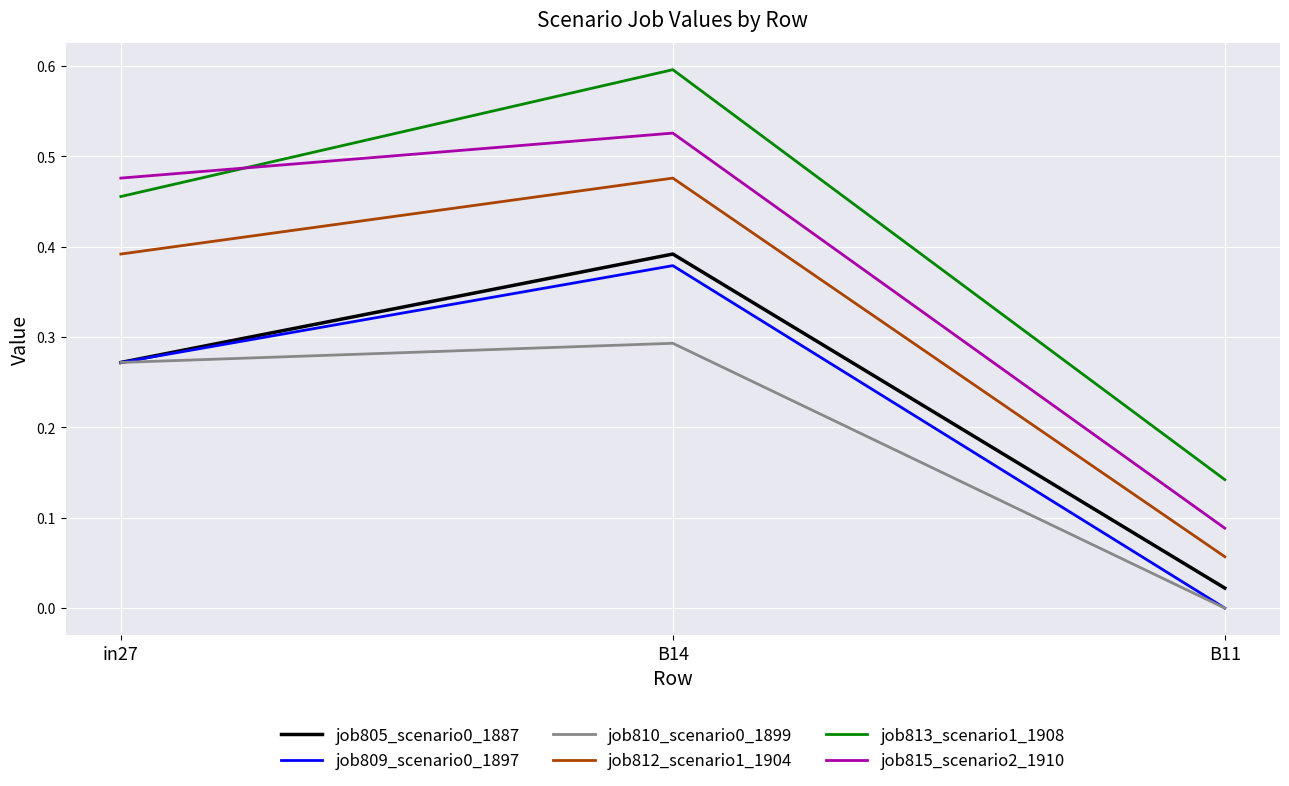

What position from the right is B11?

1